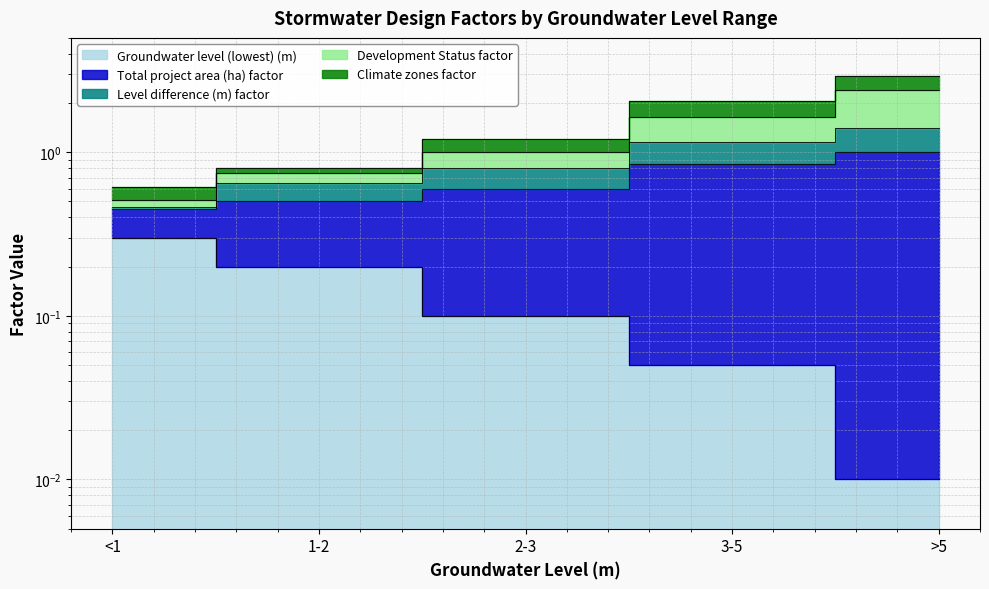

What is the sum of the Groundwater level (lowest) (m) values at 2-3 and 3-5?

0.2